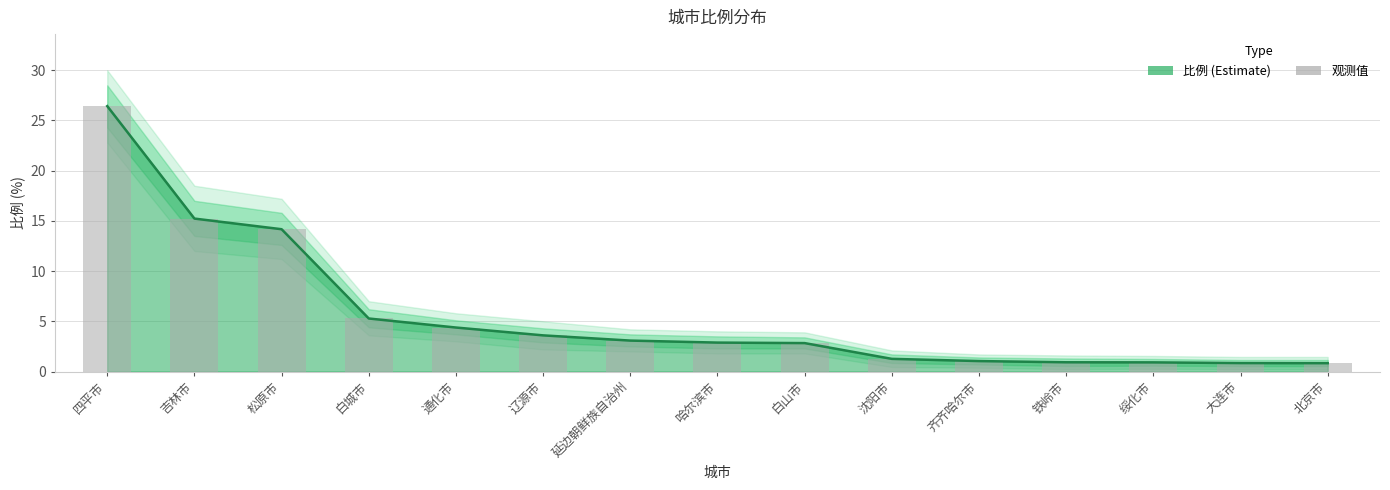

What is the value of the 14th bar from the left?

0.8